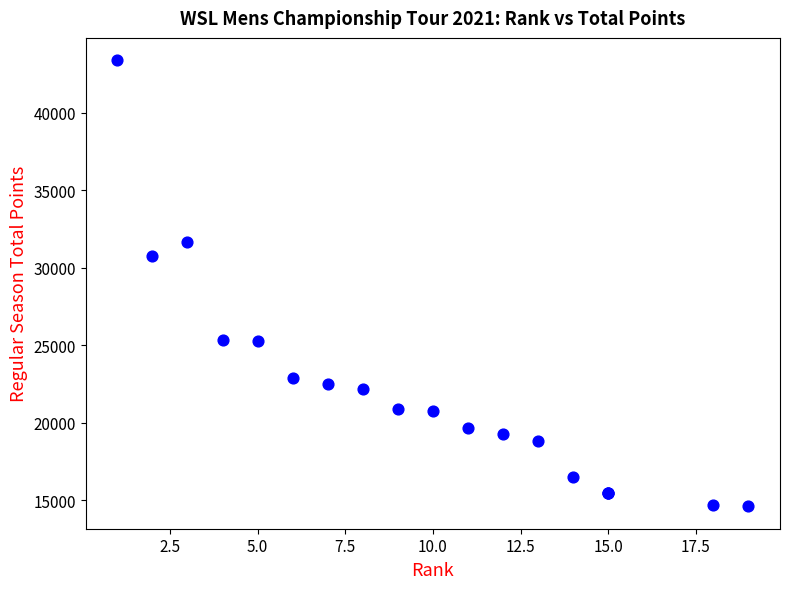

What Y value in the scatter plot is closest to 29005?

30735